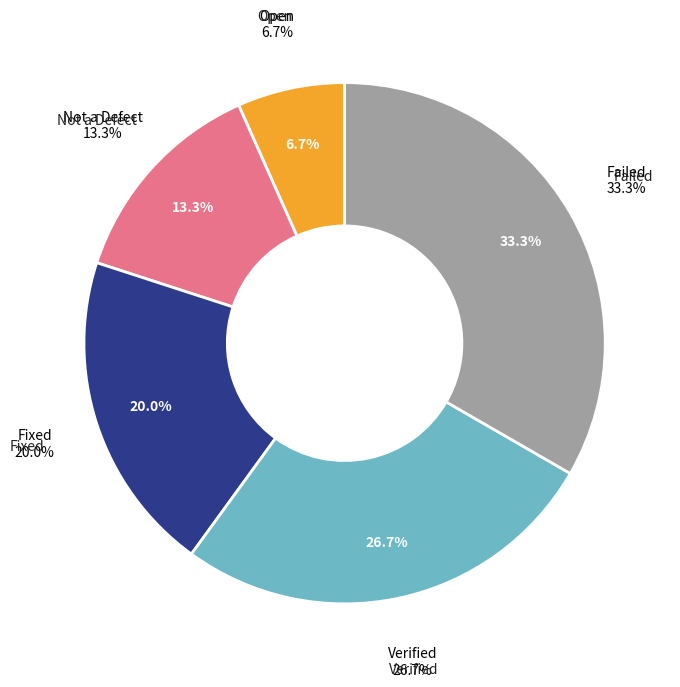

Rank the categories by value from highest to lowest.

Failed, Verified, Fixed, Not a Defect, Open